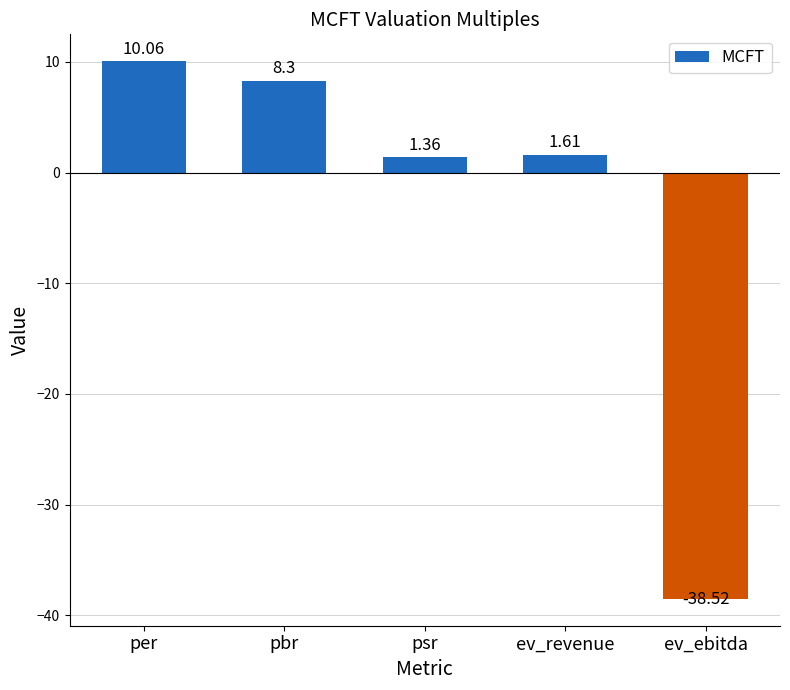

What is the label of the 3rd bar from the right?

psr